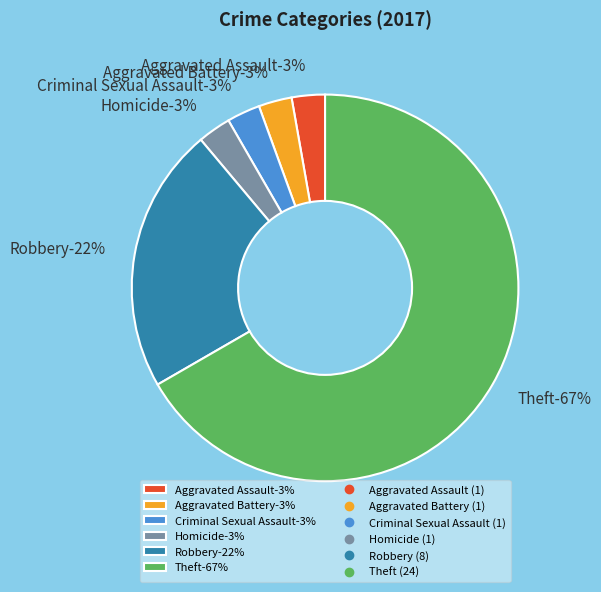

Which slice is the smallest?

Aggravated Assault